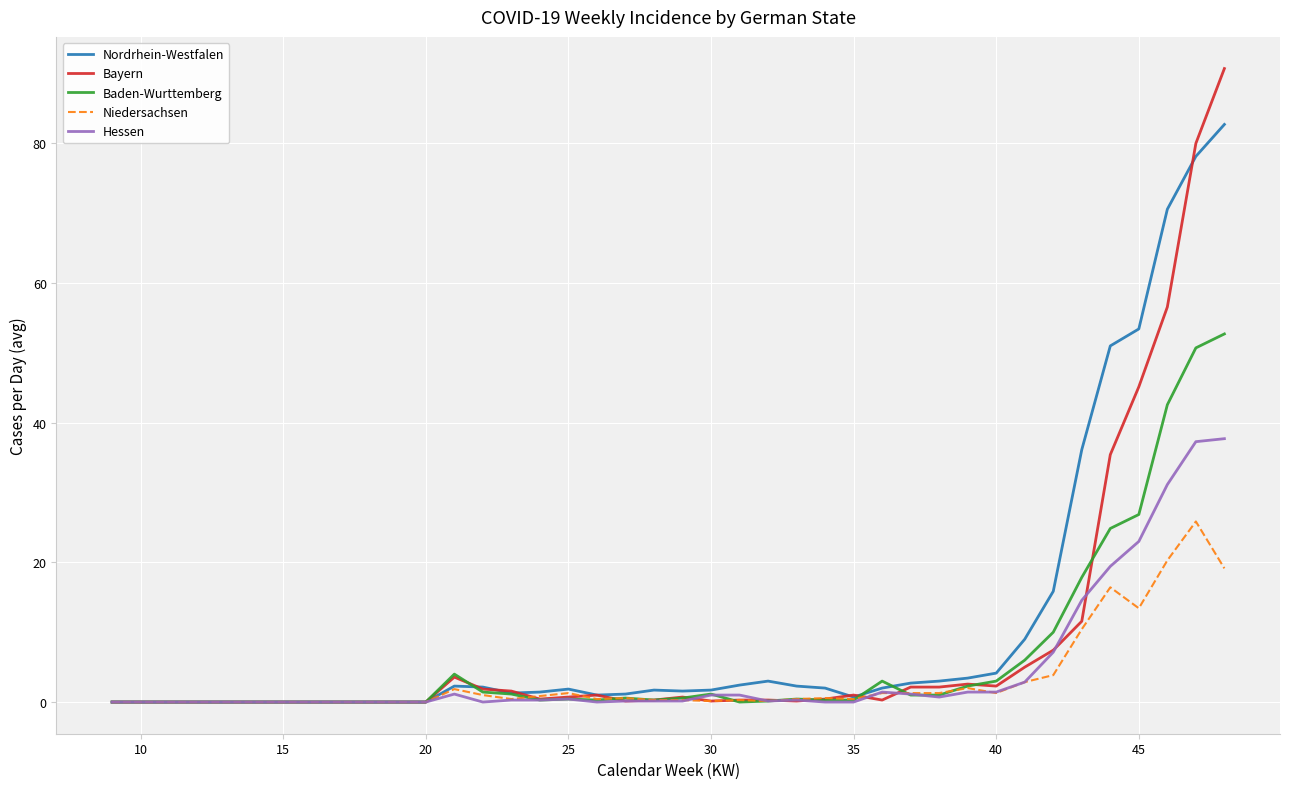

Which series has the largest range (max minus min)?

Bayern